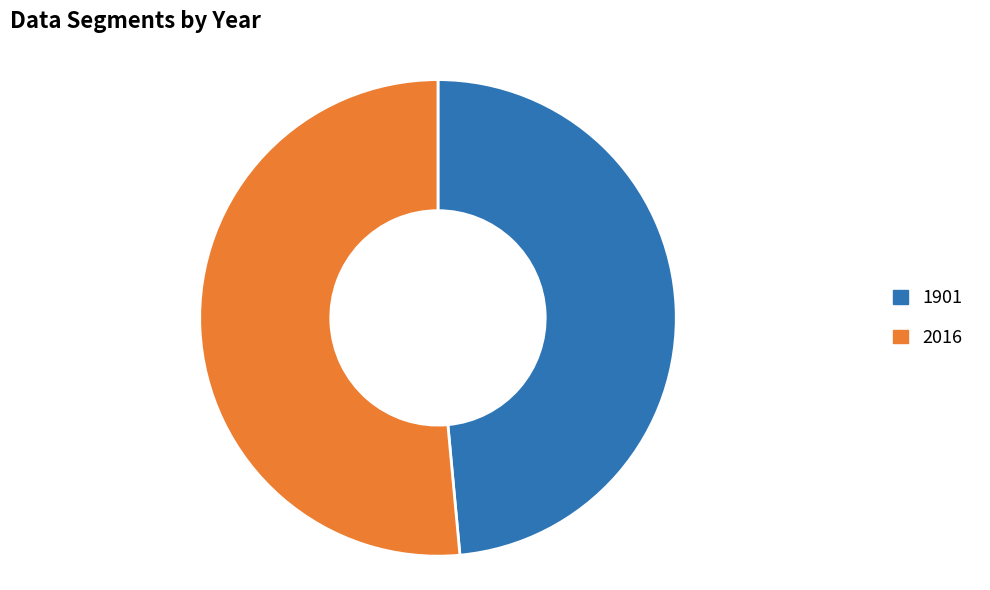

Count the number of slices in the pie.

2